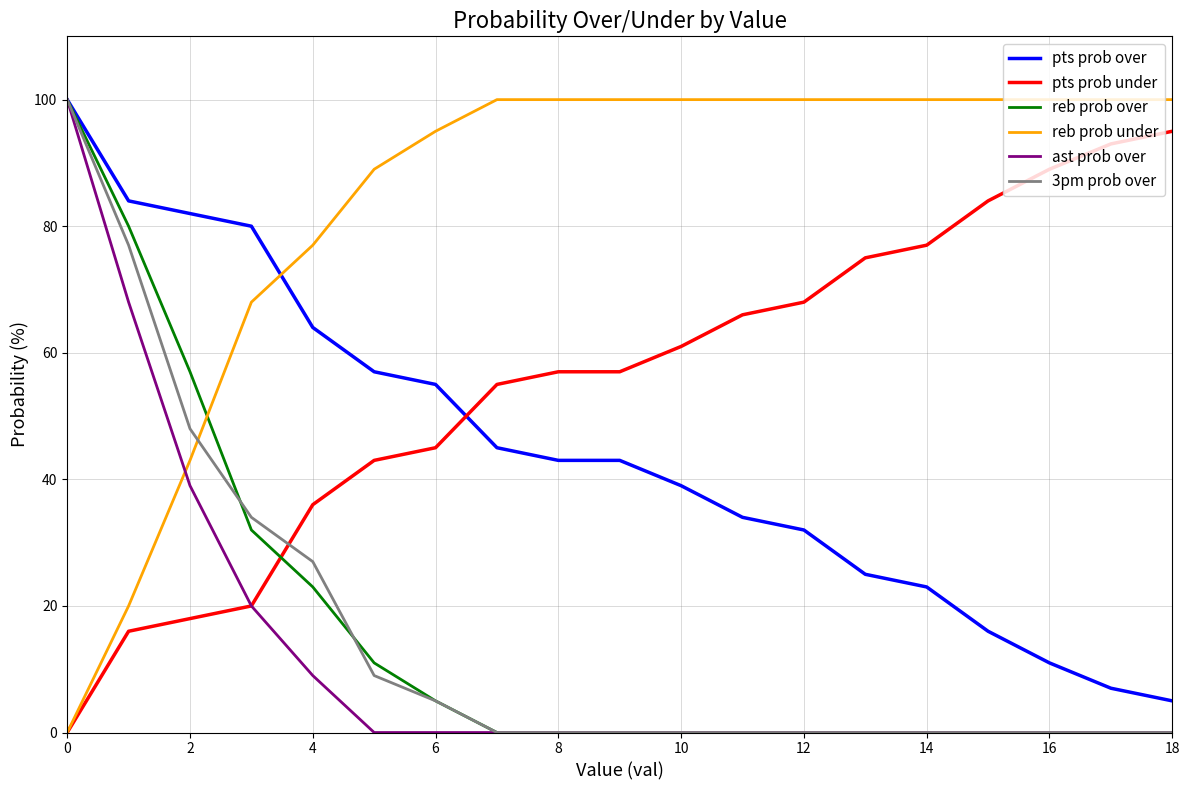

What is the maximum value shown in the chart?

100